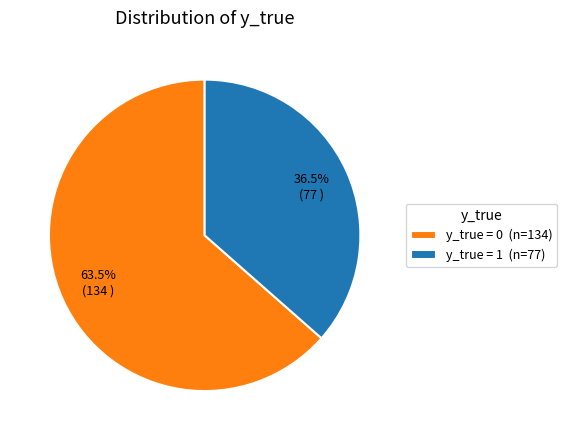

Does any single category account for the majority?

Yes